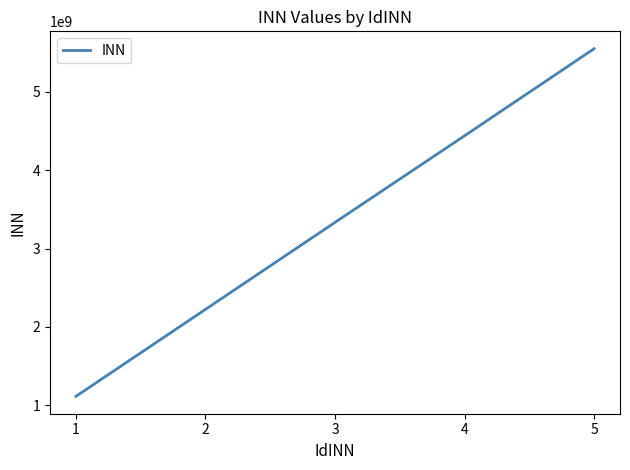

Reading right to left, what are all the values shown in this chart?

5=5552431140	4=4440391035	3=3333888520	2=2222455179	1=1111520857